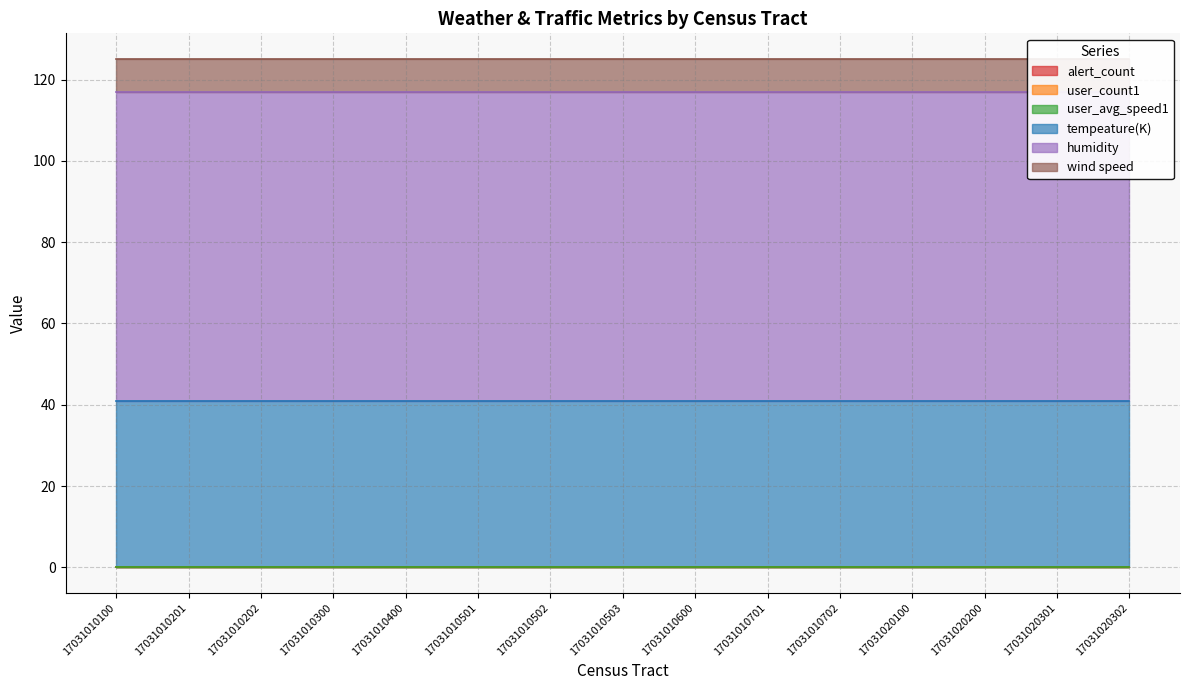

What is the difference between the highest and lowest values at 17031020301?

76.0